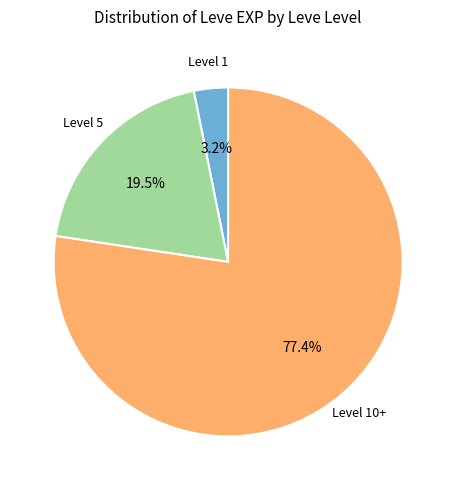

Is there a majority slice in this chart?

Yes